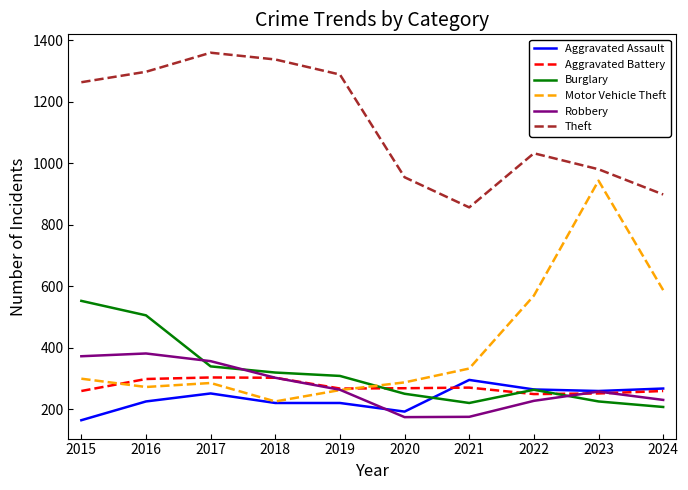

At how many categories does at least one series exceed 1256?

5